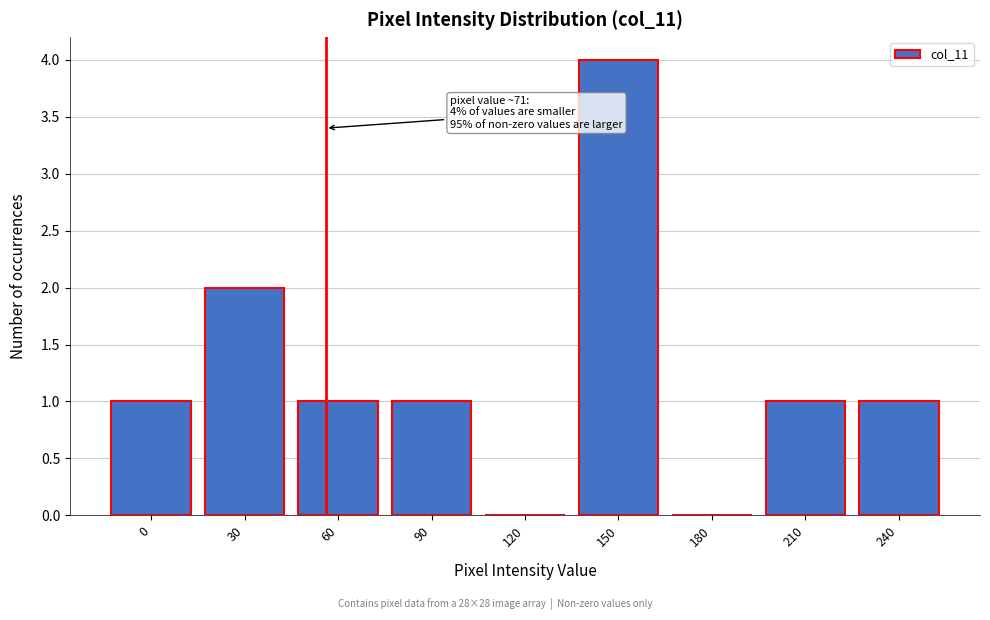

Reading left to right, what are all the values shown in this chart?

0=1	30=2	60=1	90=1	120=0	150=4	180=0	210=1	240=1